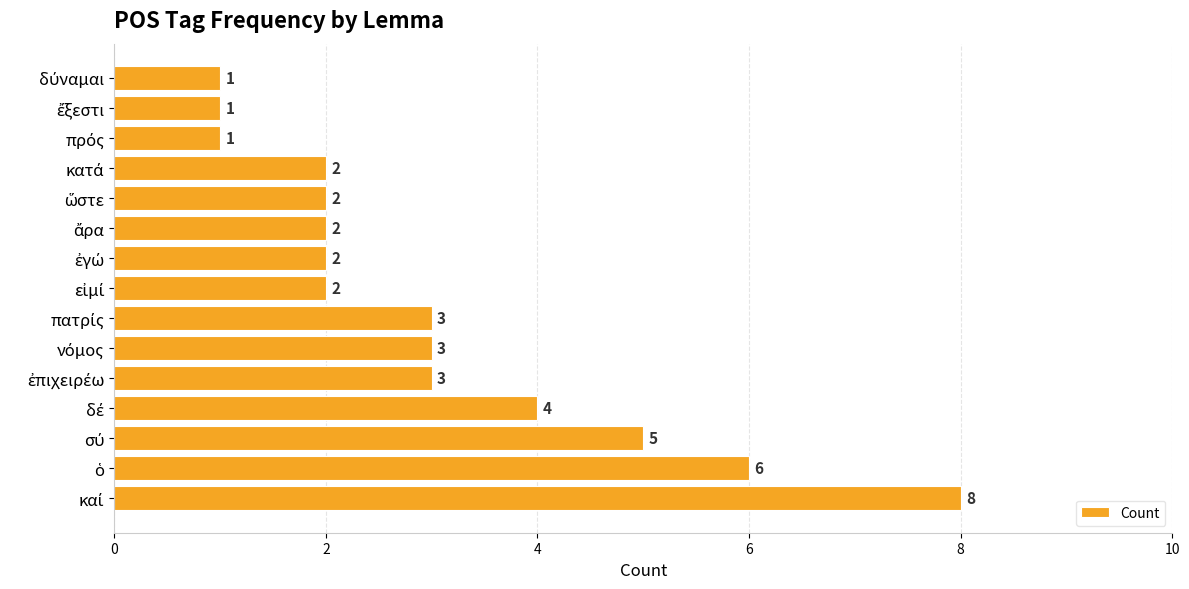

What is the minimum value shown in the chart?

1